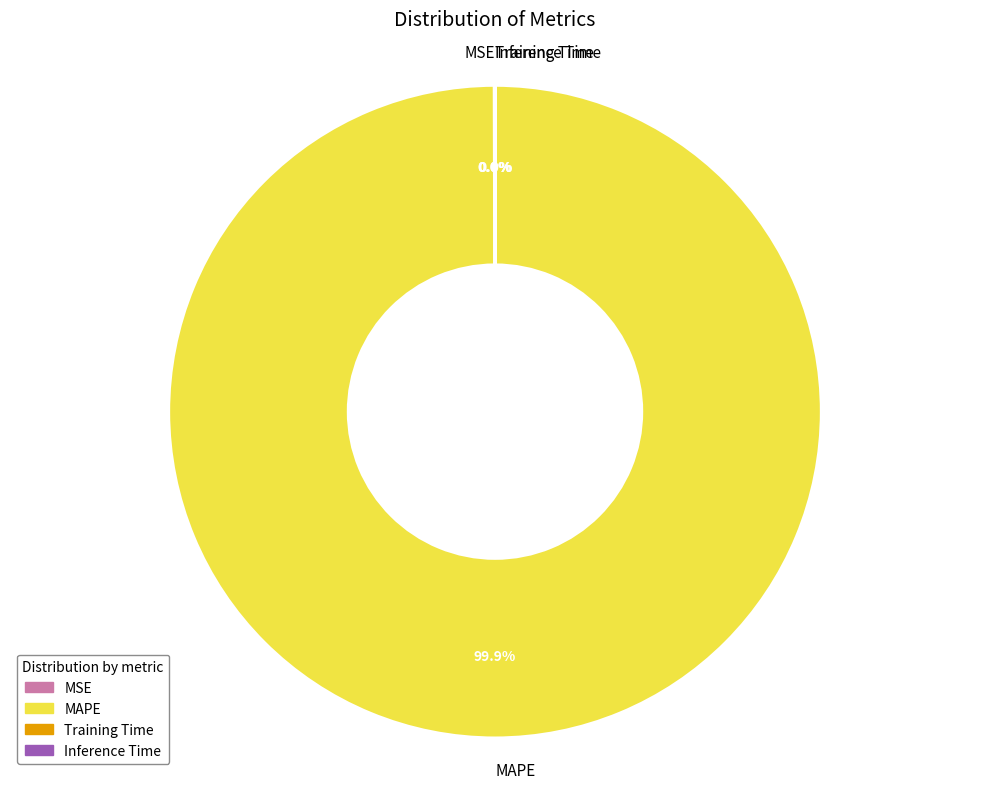

What is the largest slice in the pie chart?

MAPE